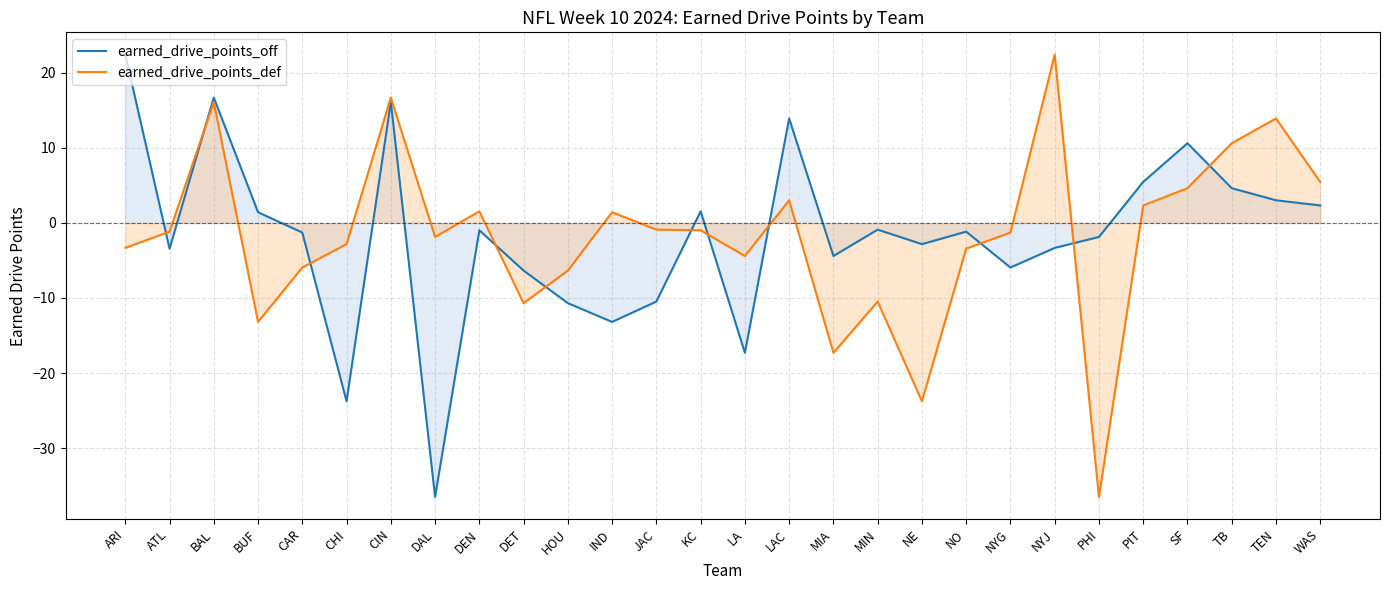

Does the chart have visible grid lines?

Yes